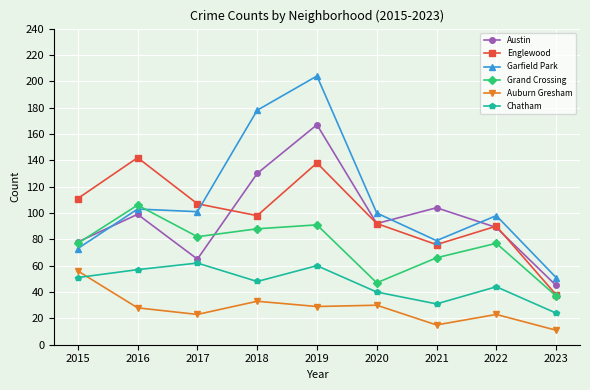

What are all the series names shown in the legend?

Austin, Englewood, Garfield Park, Grand Crossing, Auburn Gresham, Chatham